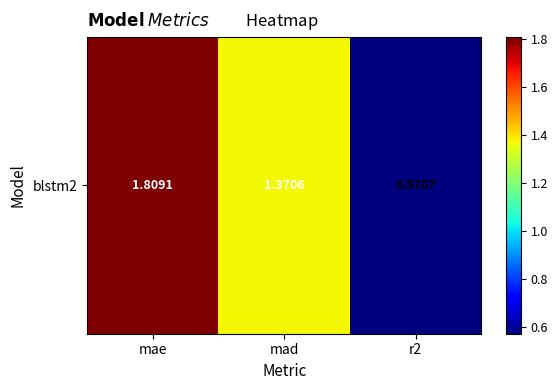

What is the average value?

1.3